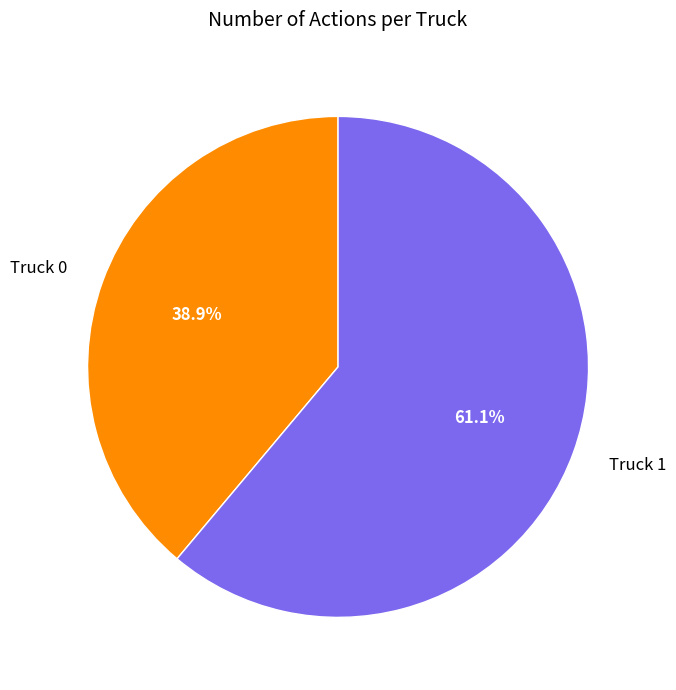

What is the largest slice in the pie chart?

Truck 1